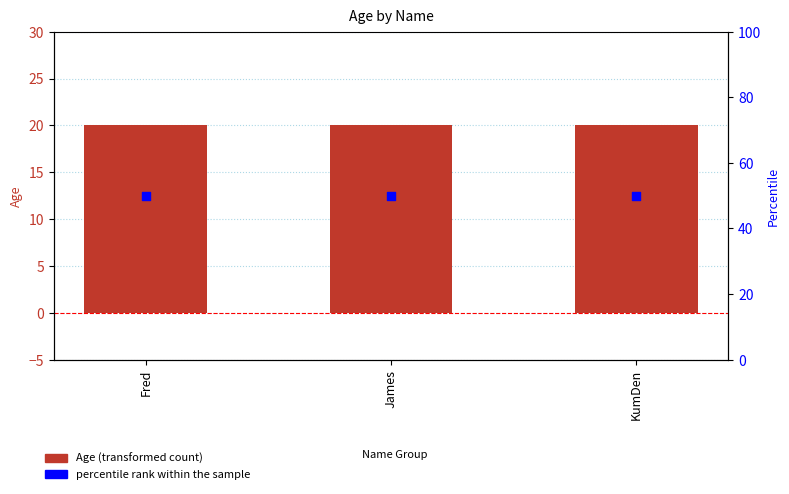

What are all the series names shown in the legend?

Age, percentile rank within the sample